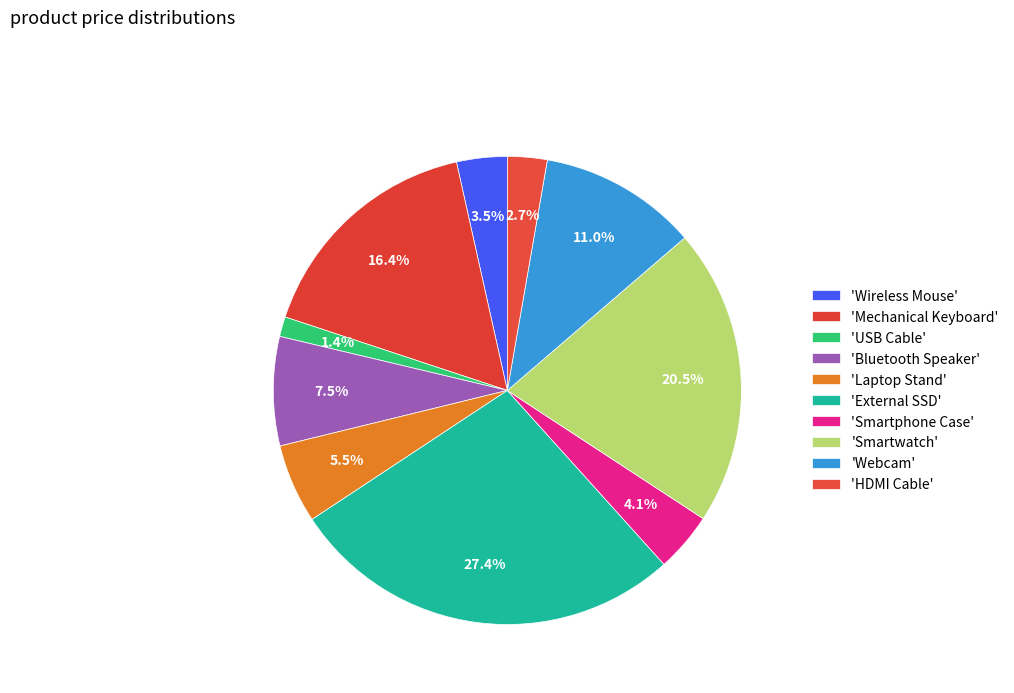

How many segments does this pie chart have?

10